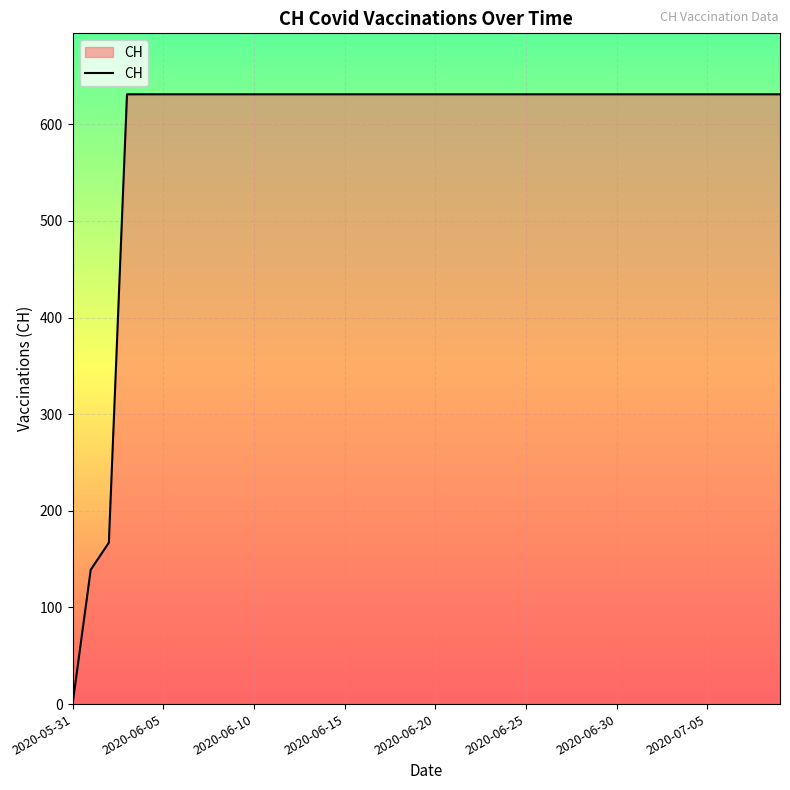

What is the difference between the maximum and minimum values?

631